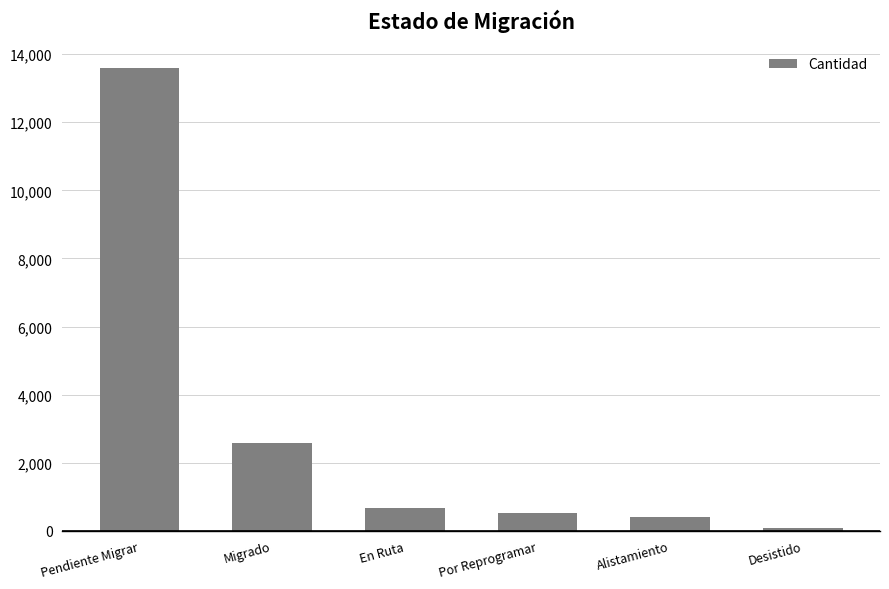

Between Alistamiento and Migrado, which is larger?

Migrado